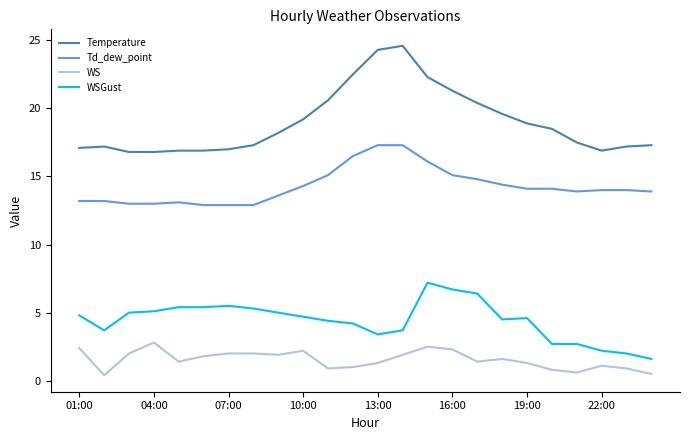

What is the difference between the second highest and second lowest values in the WSGust series?

4.7